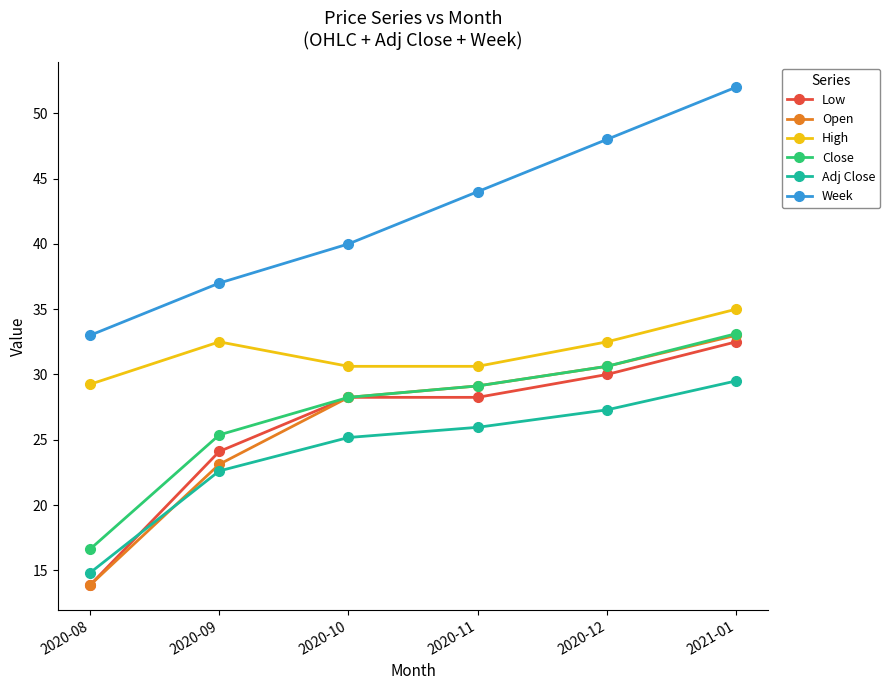

Which category has the highest value across all series?

2021-01